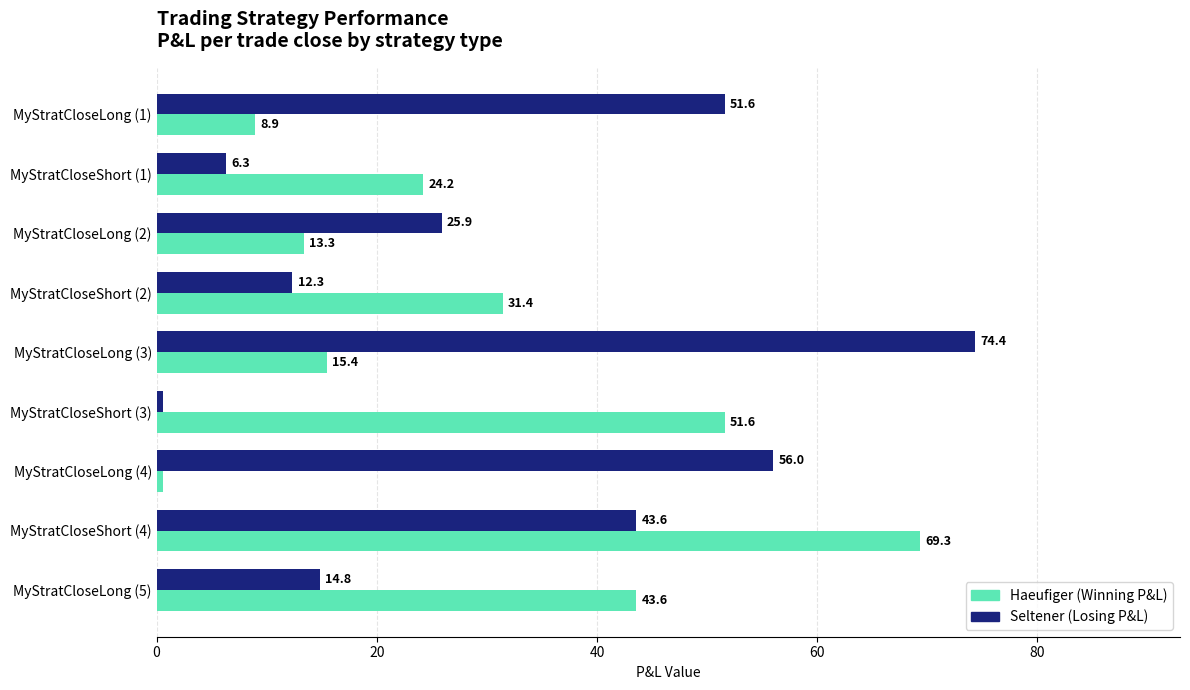

At which category is the sum across all series the highest?

MyStratCloseShort (4)